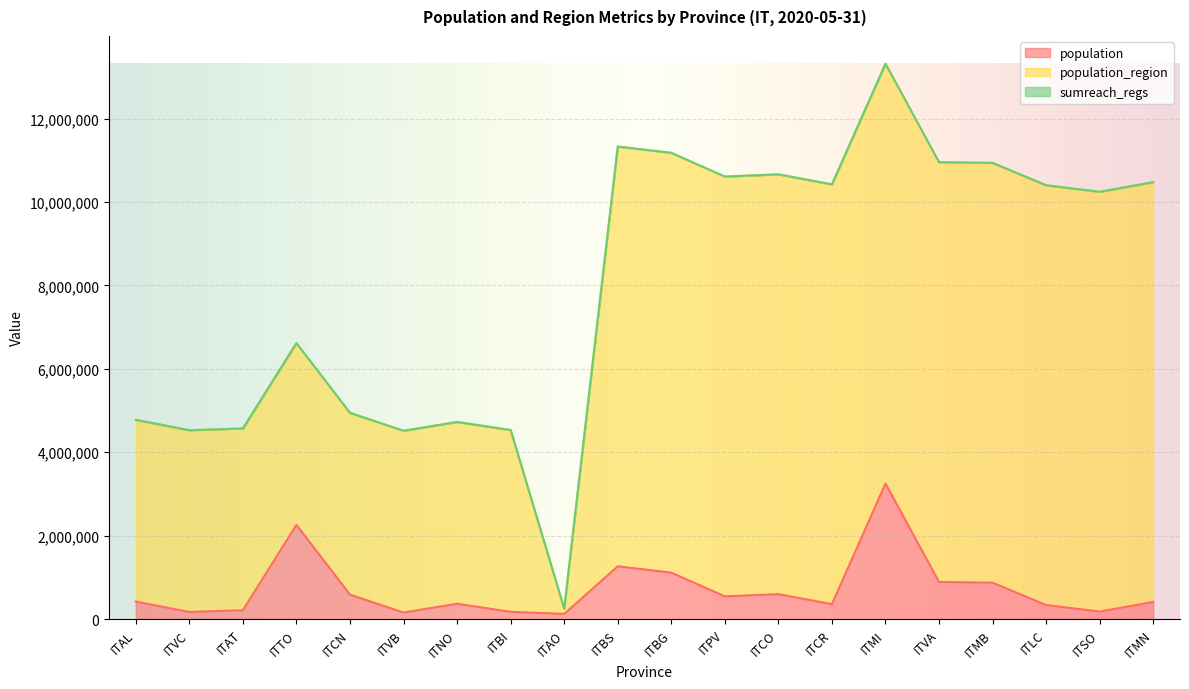

What is the average value of the sumreach_regs series?

1606